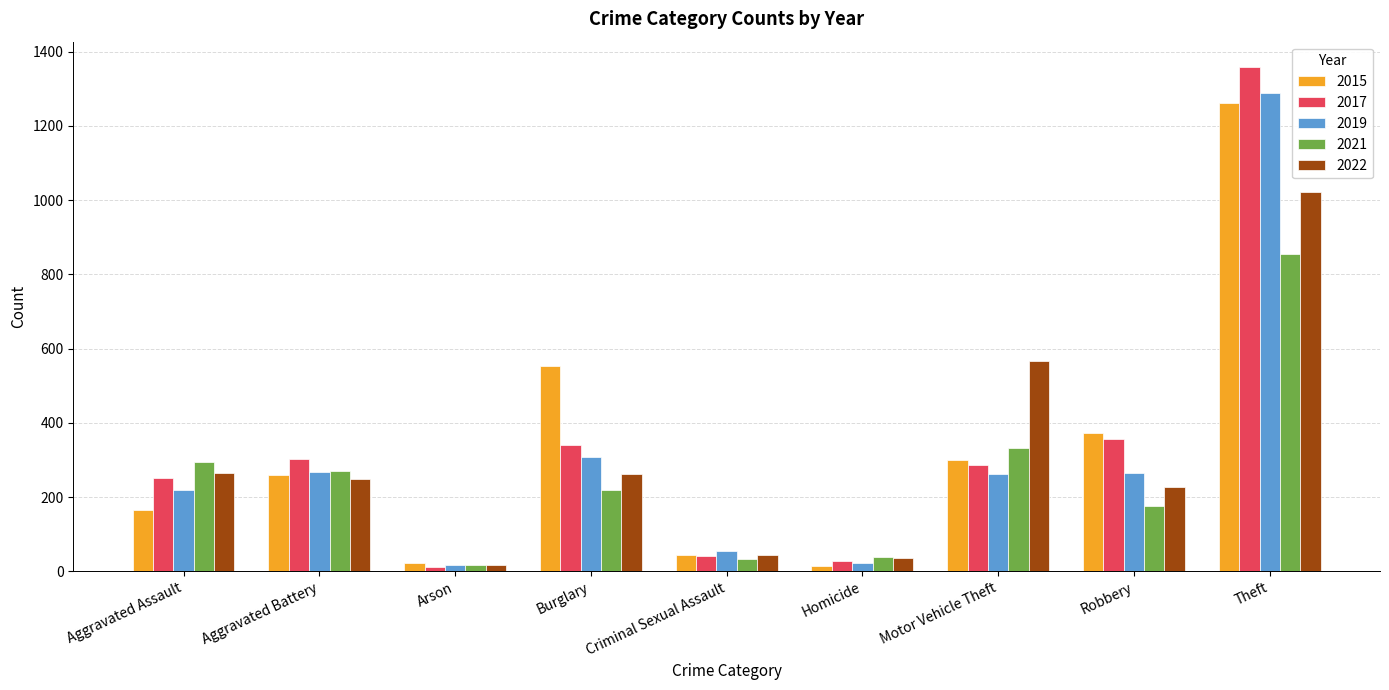

Does the chart contain stacked bars?

No